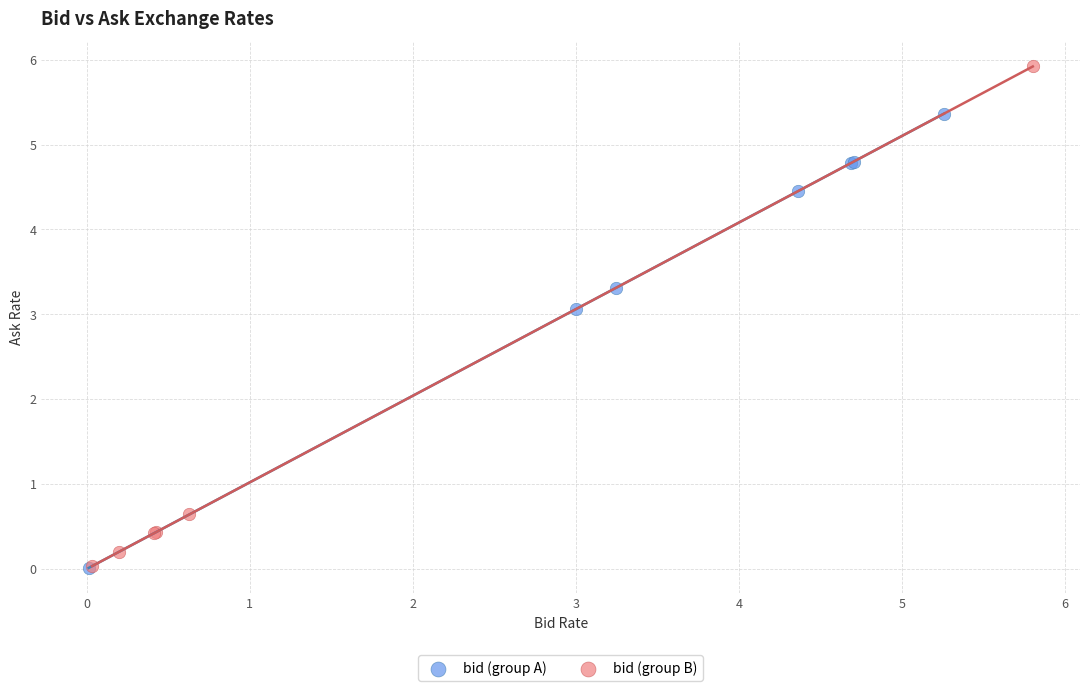

Which series contains the highest Y value?

bid (group B)